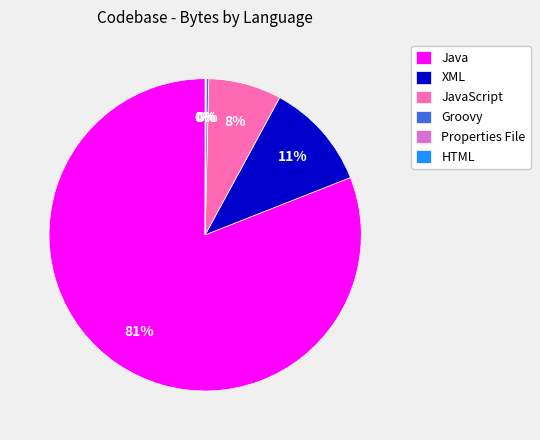

The XML slice represents 1% of the pie. True or false?

False